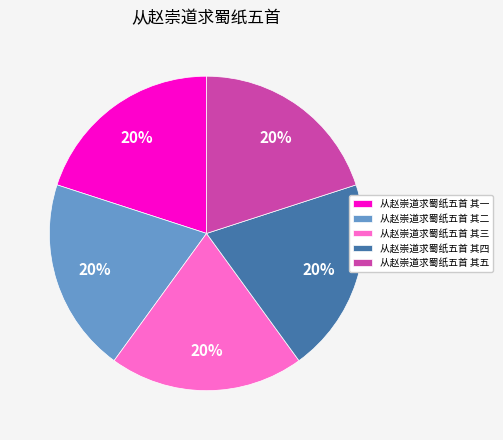

Is 从赵崇道求蜀纸五首 其三 the majority of the pie?

No